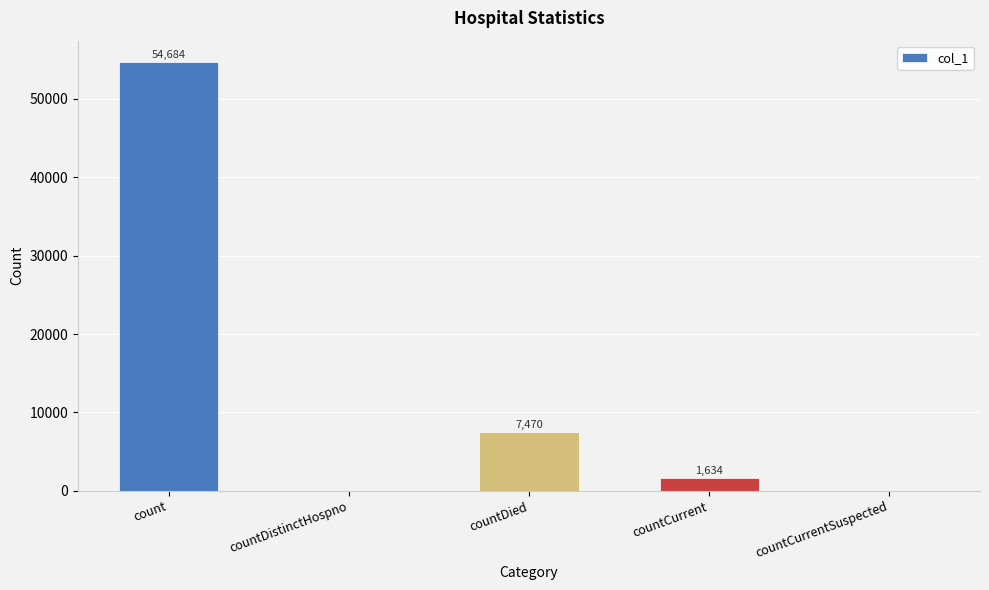

Which category has the highest value across all series?

count